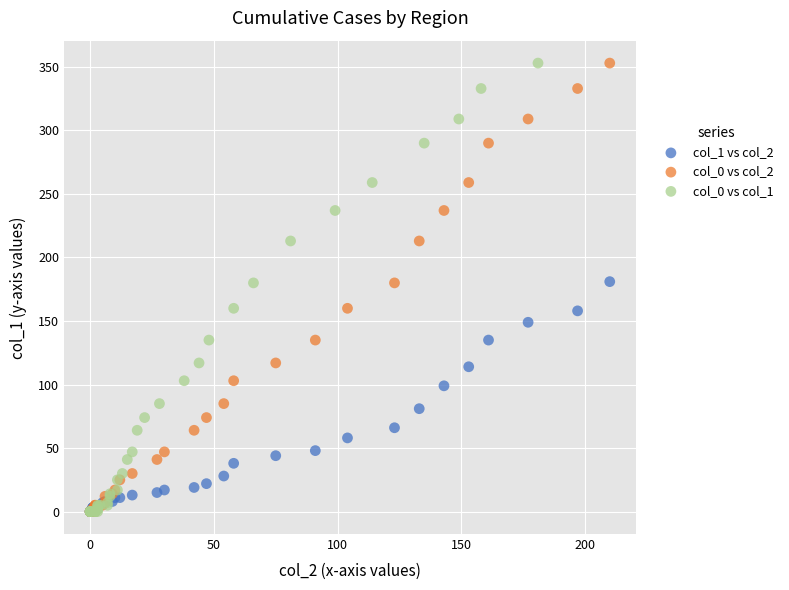

What are all the series names shown in the legend?

col_1 vs col_2, col_0 vs col_2, col_0 vs col_1